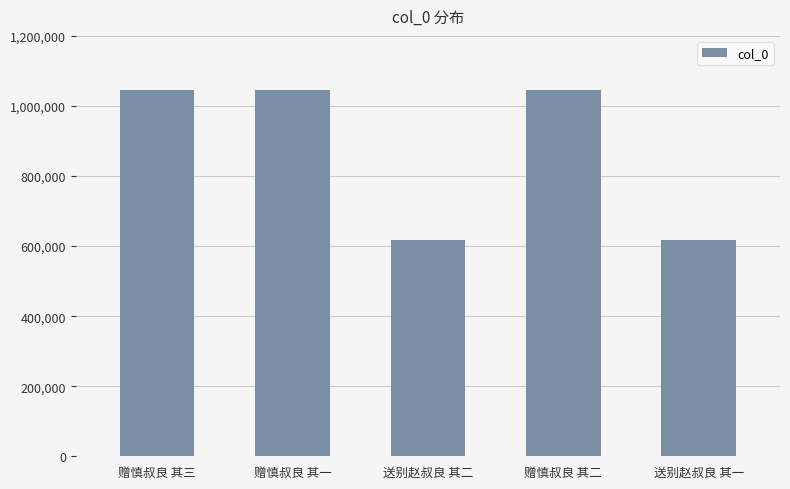

What is the sum of all values?

4369699